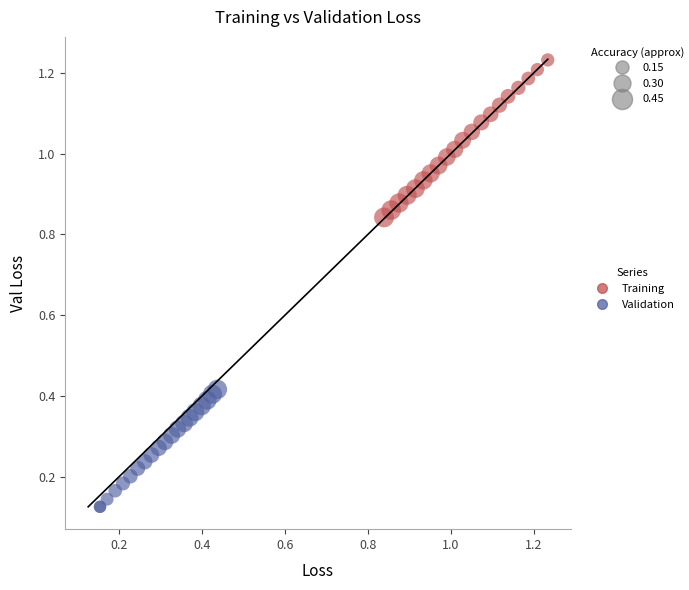

What are all the series names shown in the legend?

Training, Validation